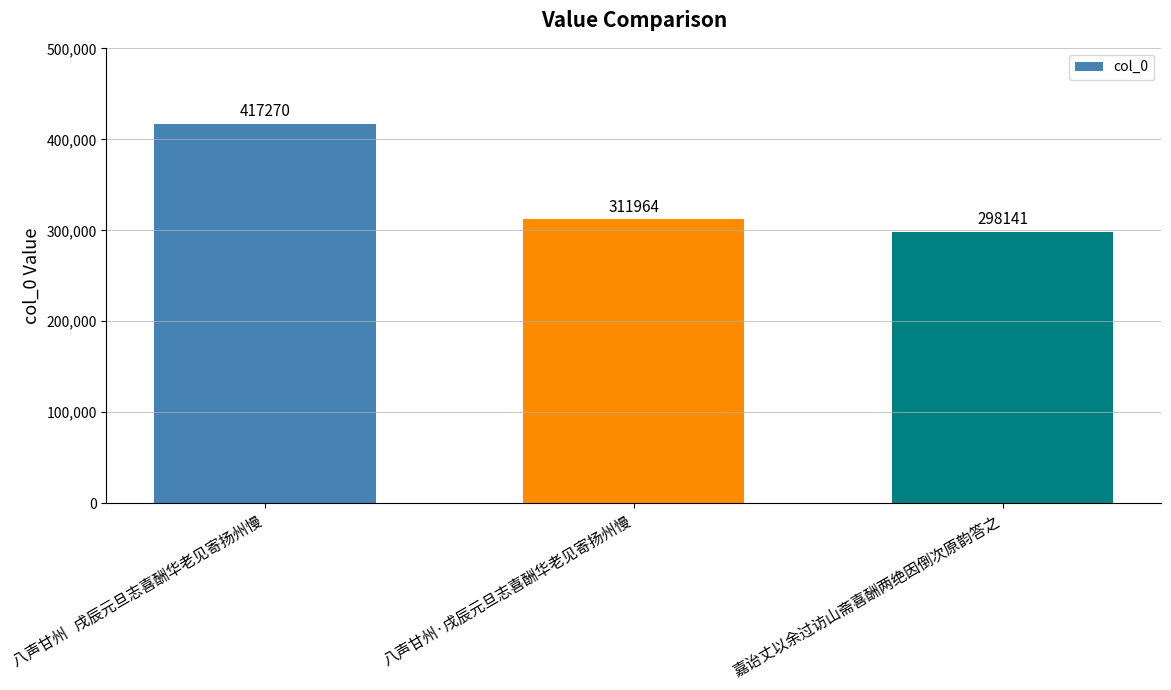

List the labels in order of value, smallest first.

嘉诒丈以余过访山斋喜酬两绝因倒次原韵答之, 八声甘州·戌辰元旦志喜酬华老见寄扬州慢, 八声甘州   戌辰元旦志喜酬华老见寄扬州慢